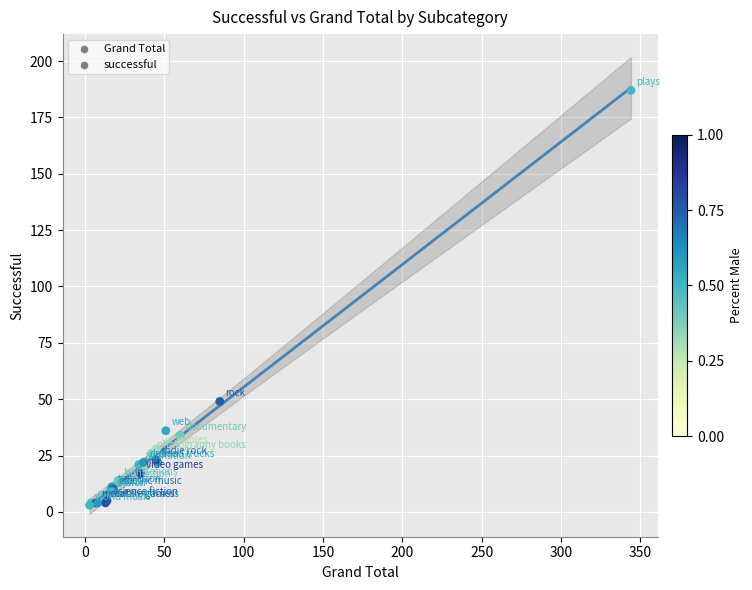

What Y value in the scatter plot is closest to 95?

49